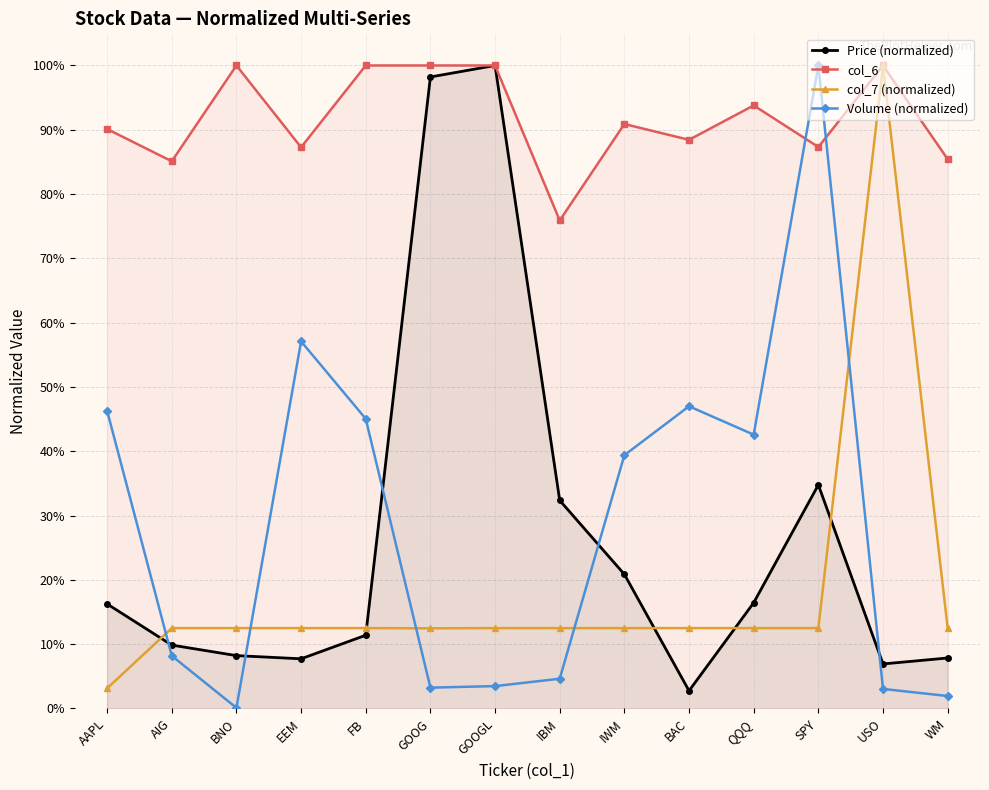

What position from the left is IBM?

8